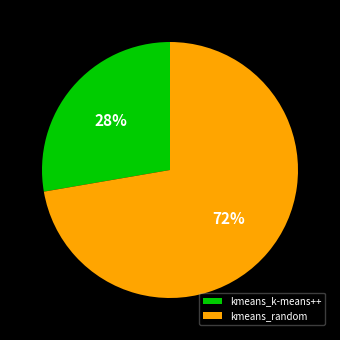

To the nearest percent, what portion does kmeans_k-means++ represent?

28%